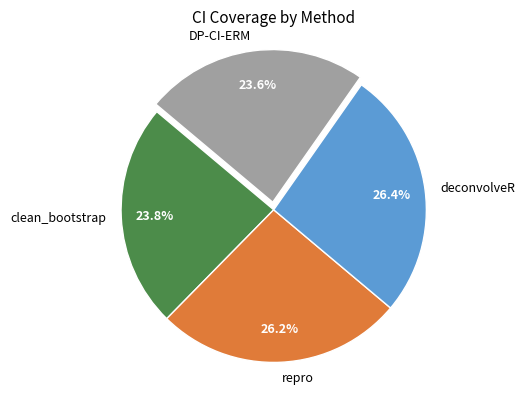

True or false: deconvolveR accounts for 26% of the total.

True